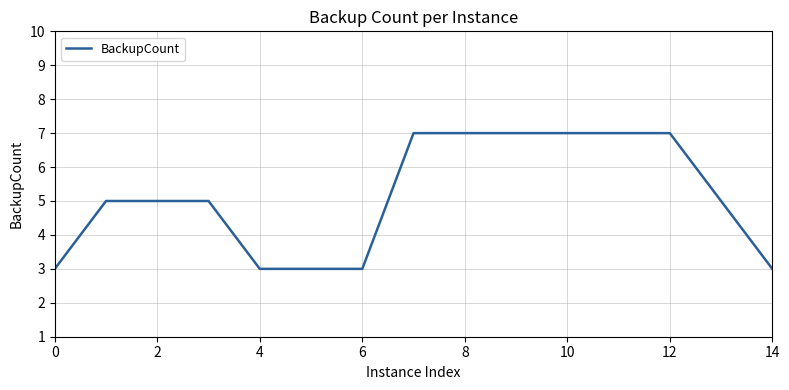

What is the maximum value shown in the chart?

7